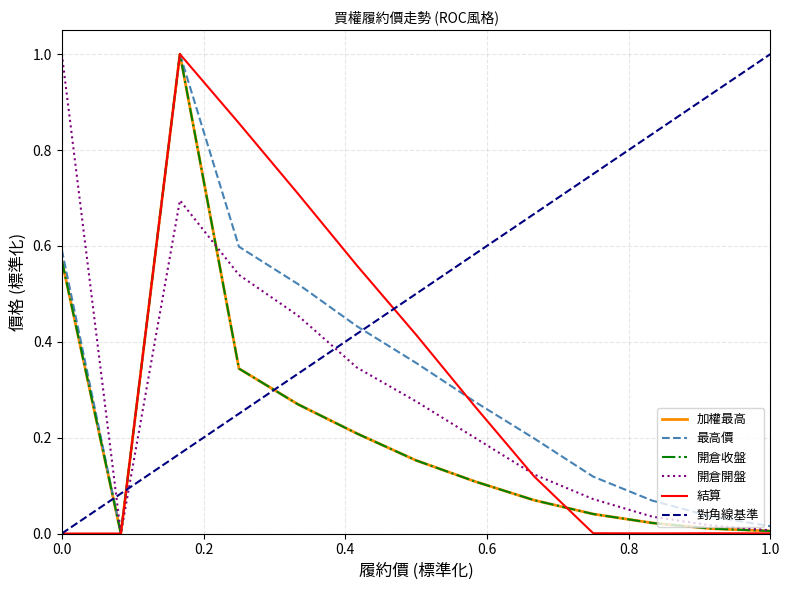

Is the value of 最高價 at 6 greater than the value of 結算 at 24?

Yes